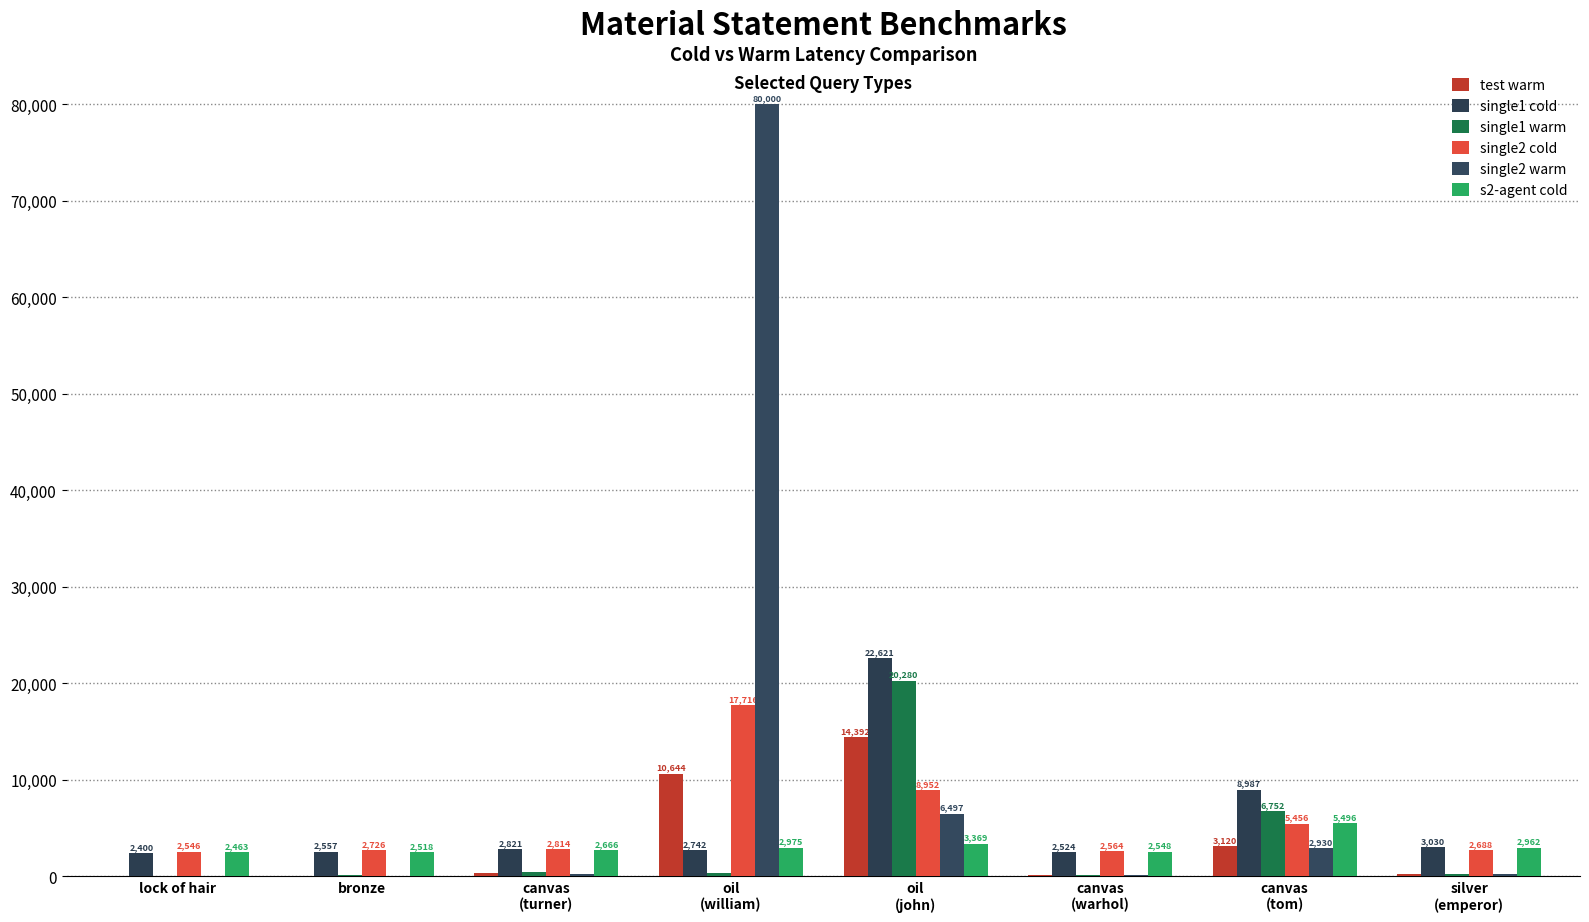

What is the maximum value shown in the chart?

80000